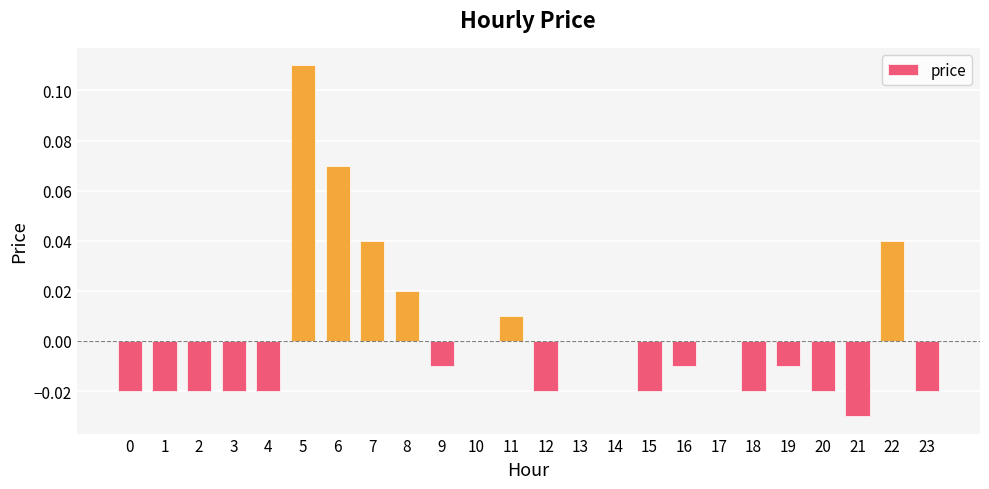

What is the change in value from 0 to 6?

+0.1